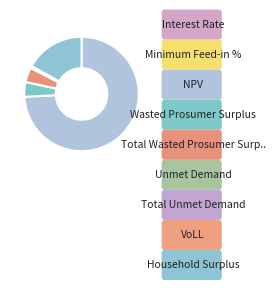

To the nearest percent, what is the difference between the largest and smallest slice percentages?

74%